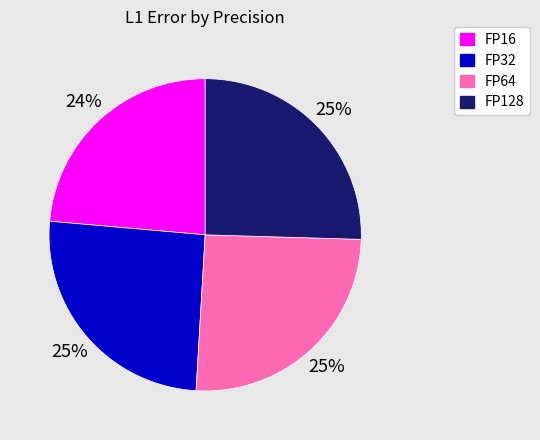

Which slice is the smallest?

FP16